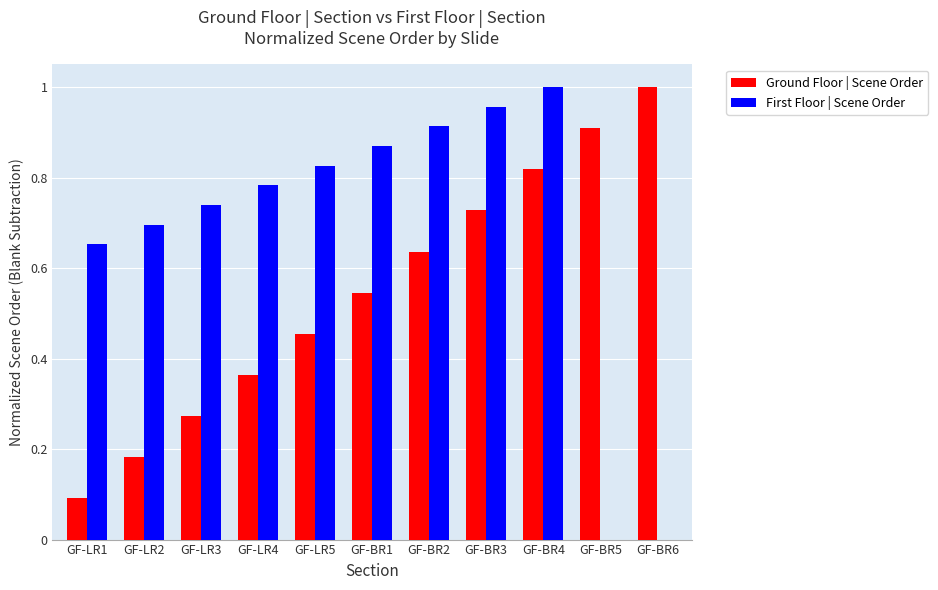

Which series changed the most between GF-BR1 and GF-BR2?

Ground Floor | Scene Order